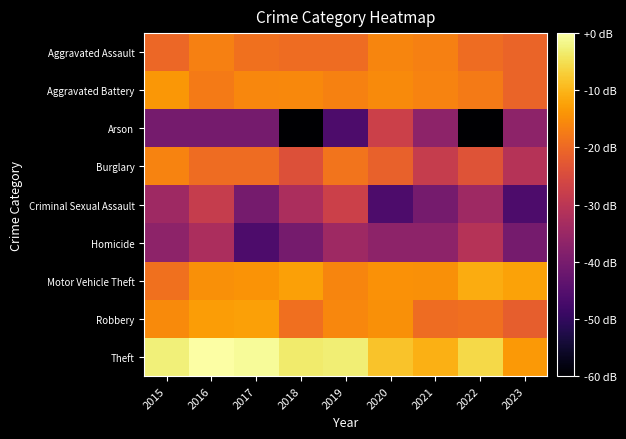

What is the difference between the highest and lowest values at 2020?

38.1